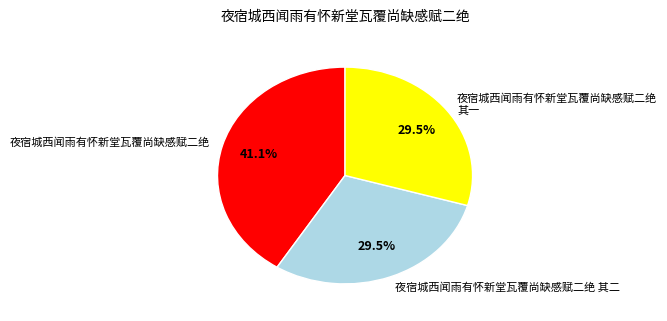

Which category has the biggest portion of the pie?

夜宿城西闻雨有怀新堂瓦覆尚缺感赋二绝